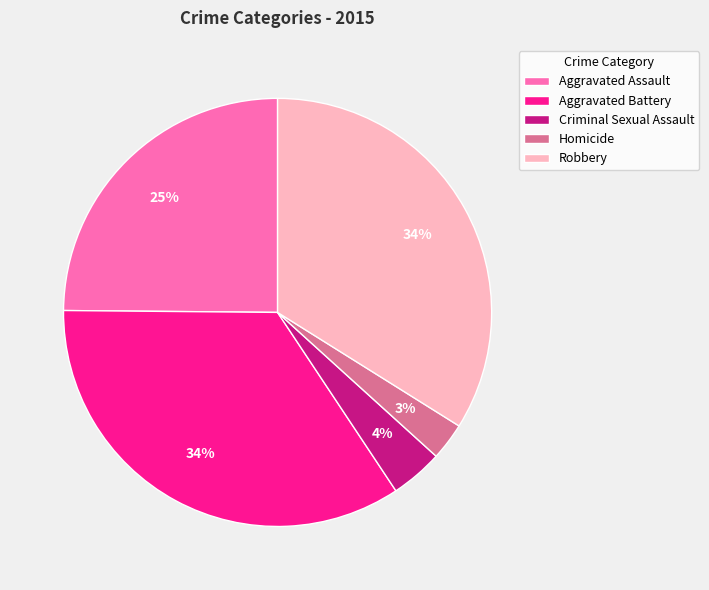

To the nearest percent, what portion does Aggravated Assault represent?

25%